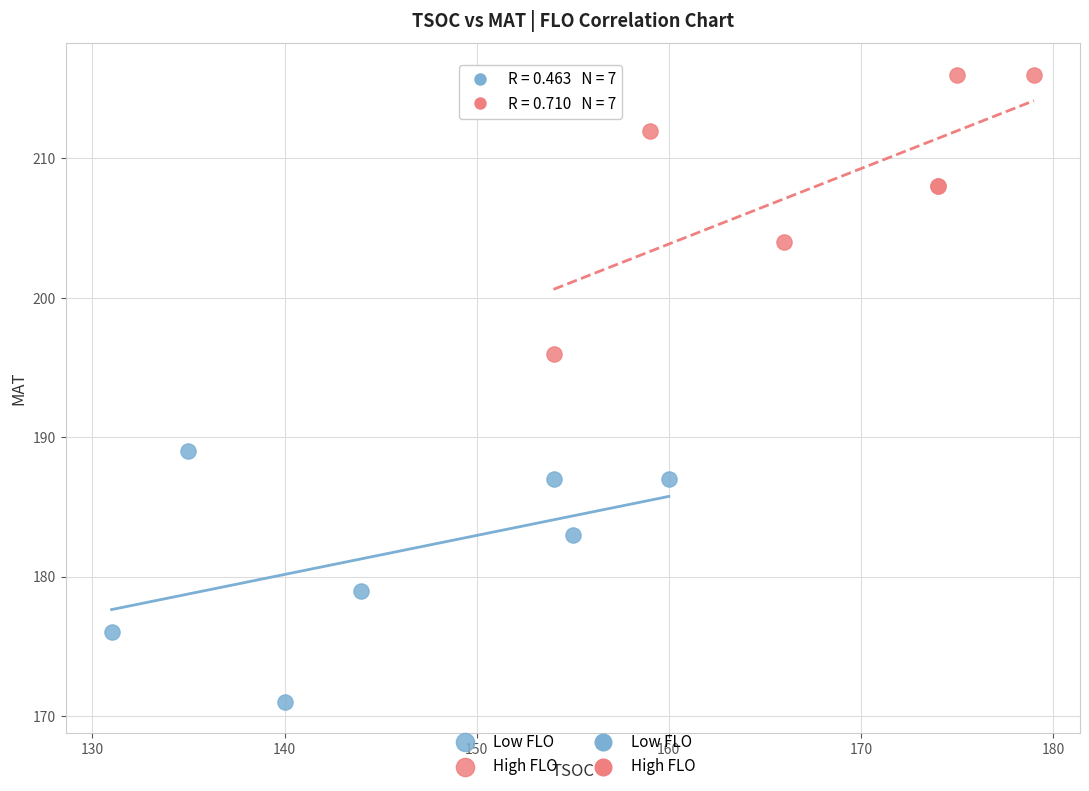

Which series contains the lowest Y value?

Low FLO